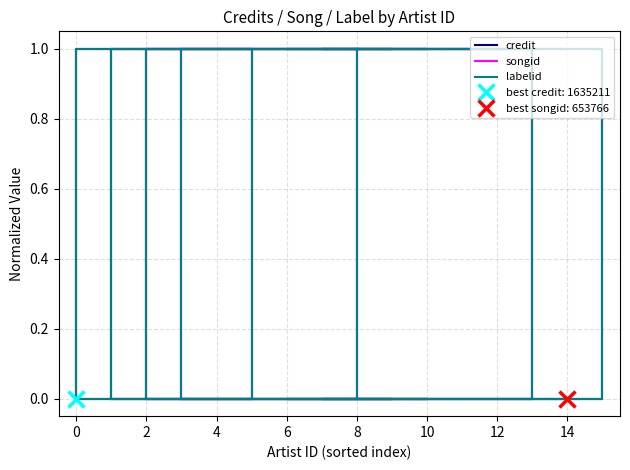

At which category does labelid reach its first local peak?

2